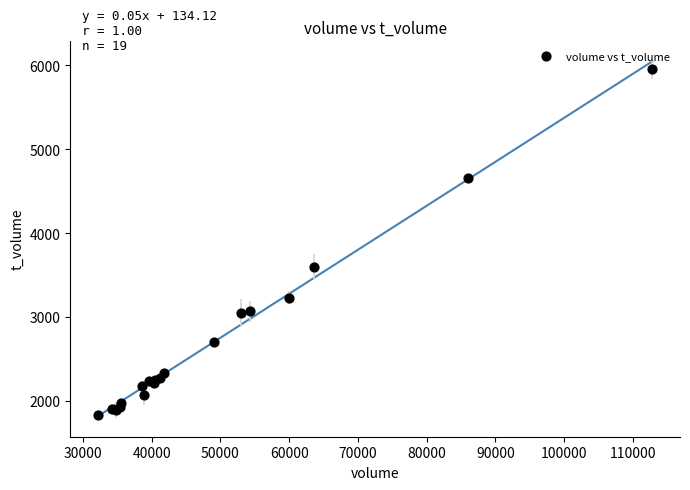

What Y value in the scatter plot is closest to 3897?

3596